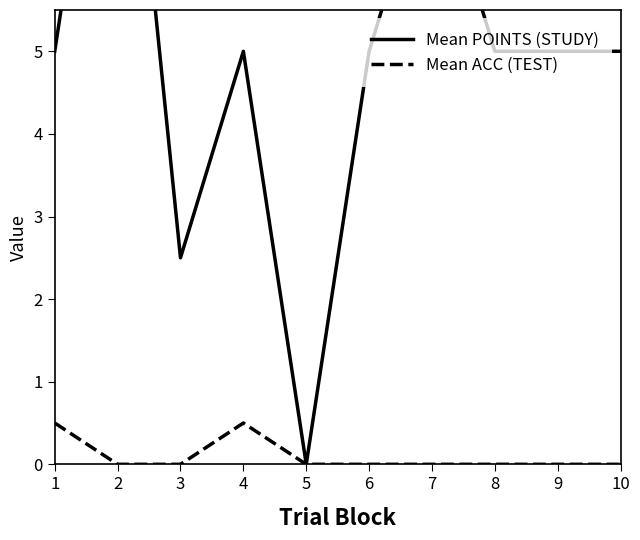

In Mean POINTS (STUDY), how many points are lower than both neighbors (excluding endpoints)?

2